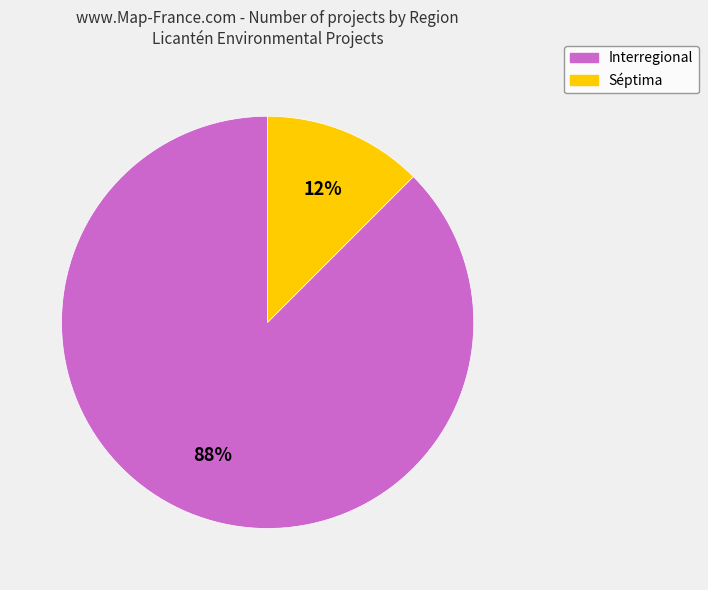

Is there any slice that represents more than half of the pie?

Yes